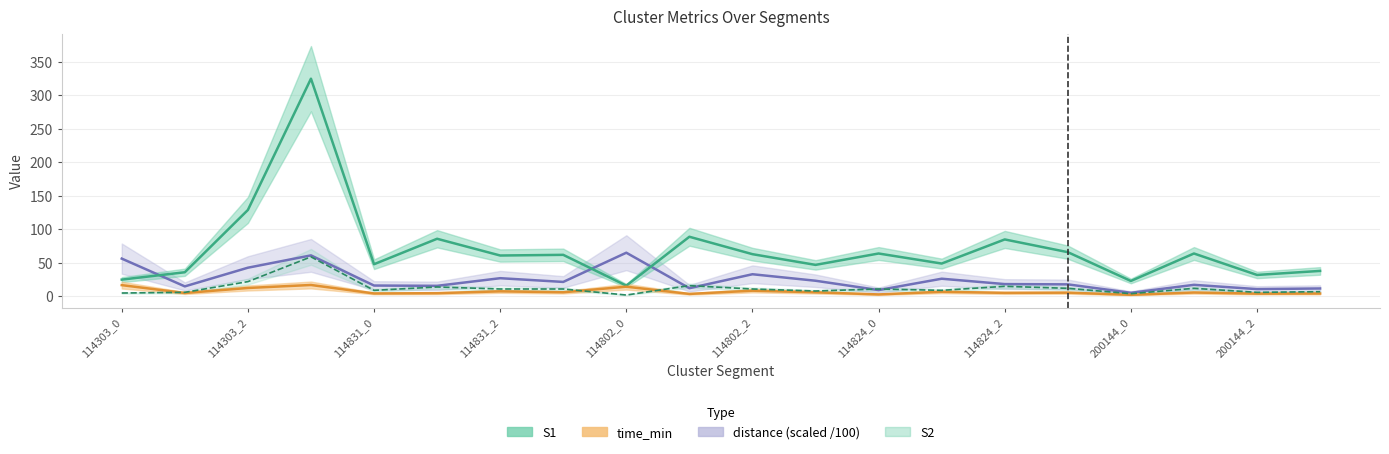

Where does the time_min series first go above 5?

114303_0